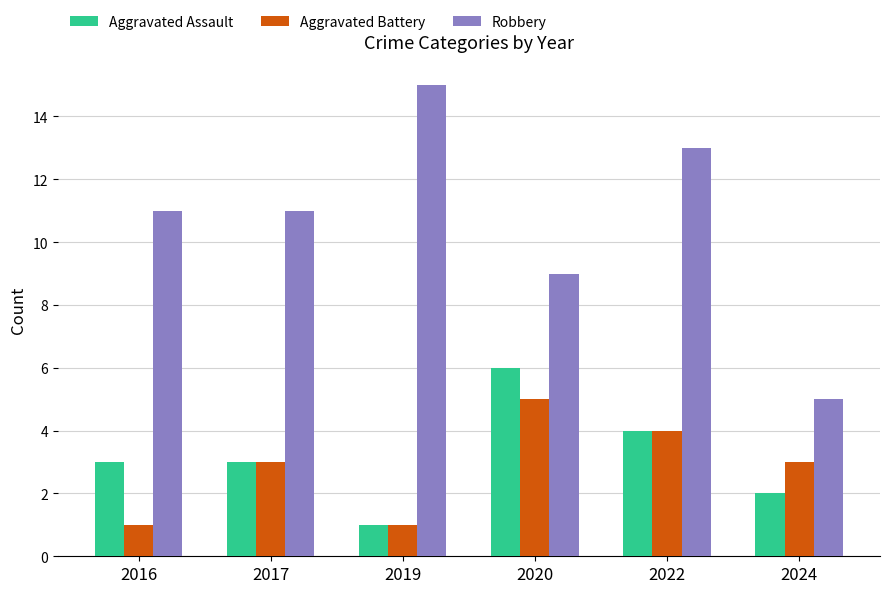

Which category has the lowest value in the Robbery series?

2024